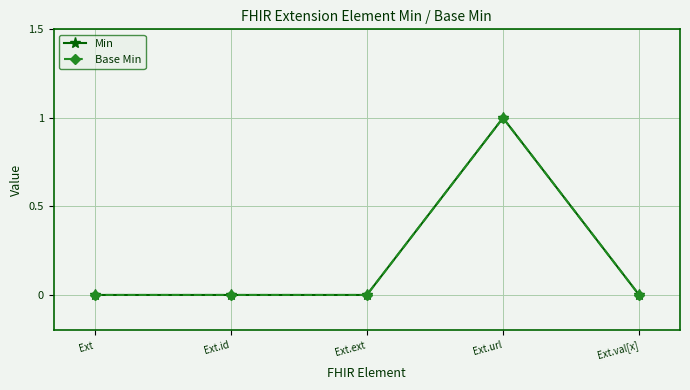

At Ext.url, list the series in order from largest to smallest.

Min, Base Min